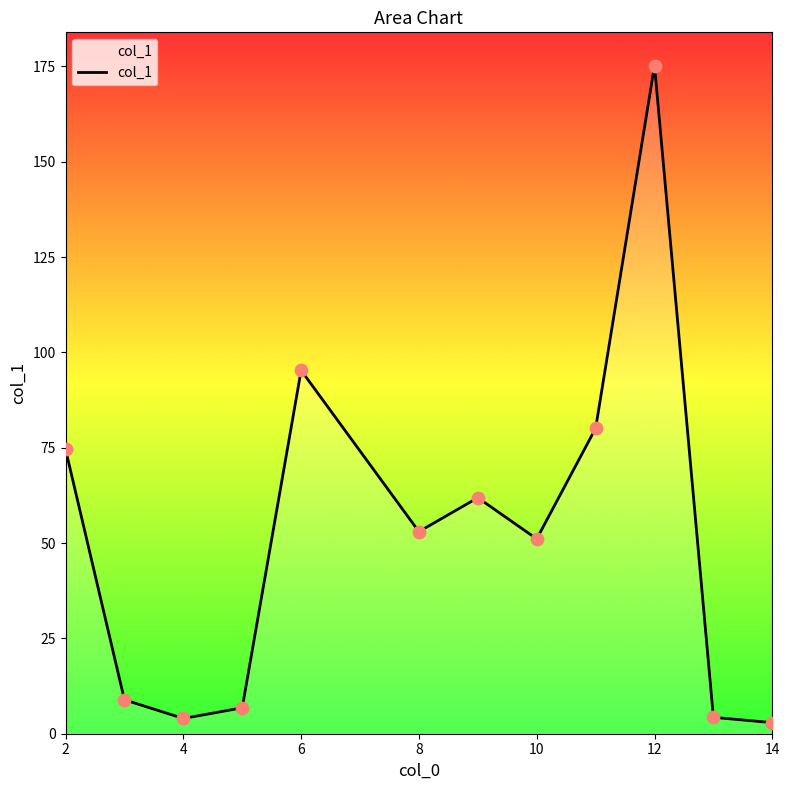

What is the maximum value shown in the chart?

175.2